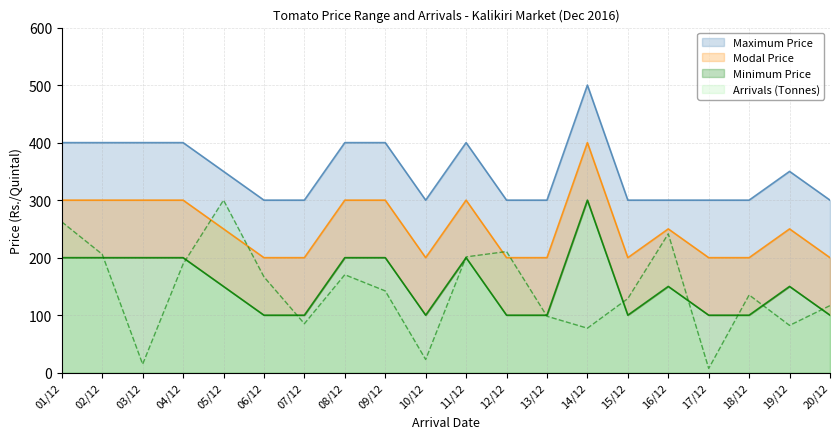

After their last crossing, which series has the higher values: Modal Price or Arrivals?

Modal Price